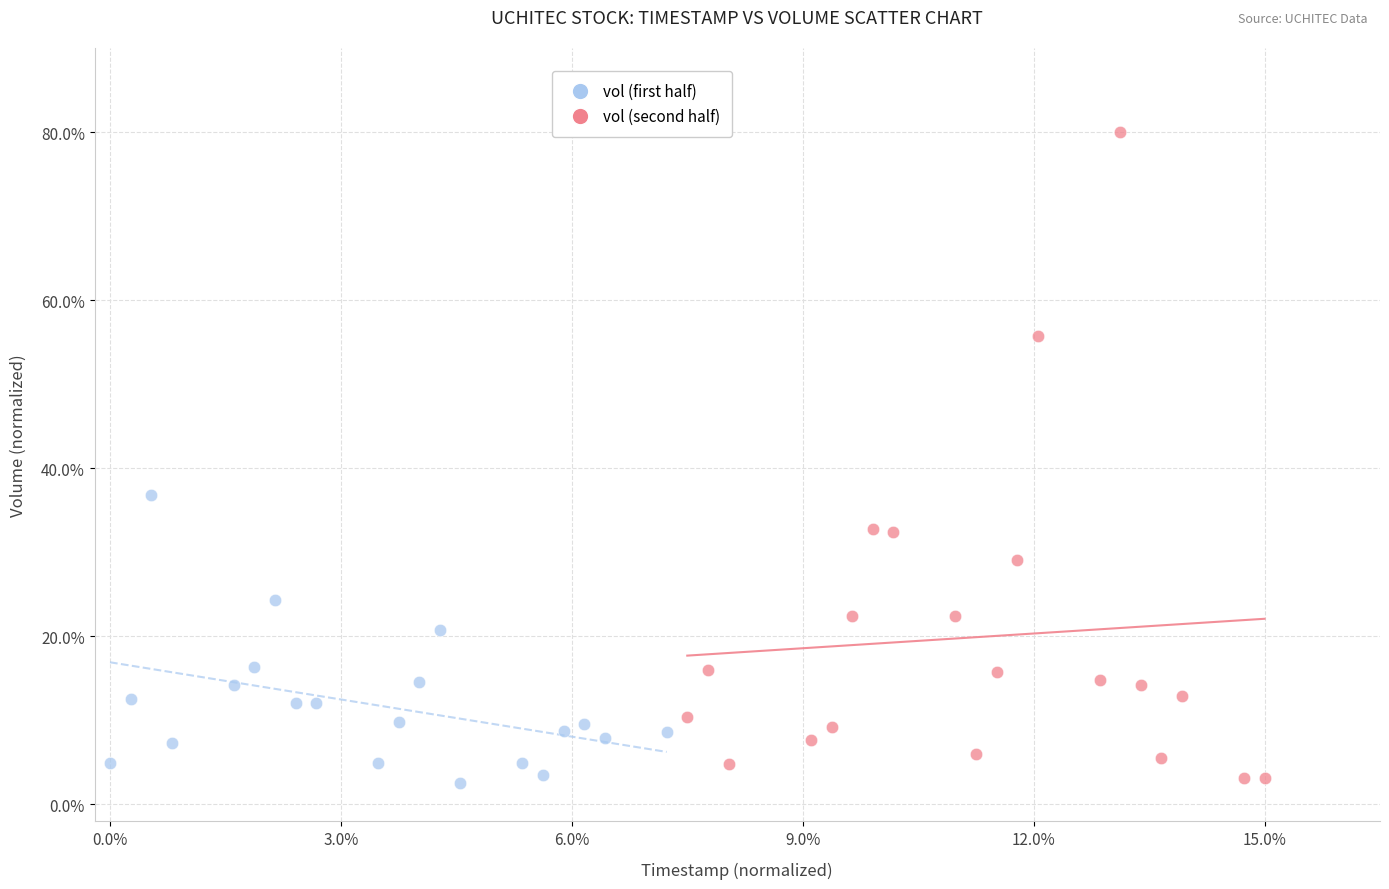

What are all the series names shown in the legend?

vol (first half), vol (second half)